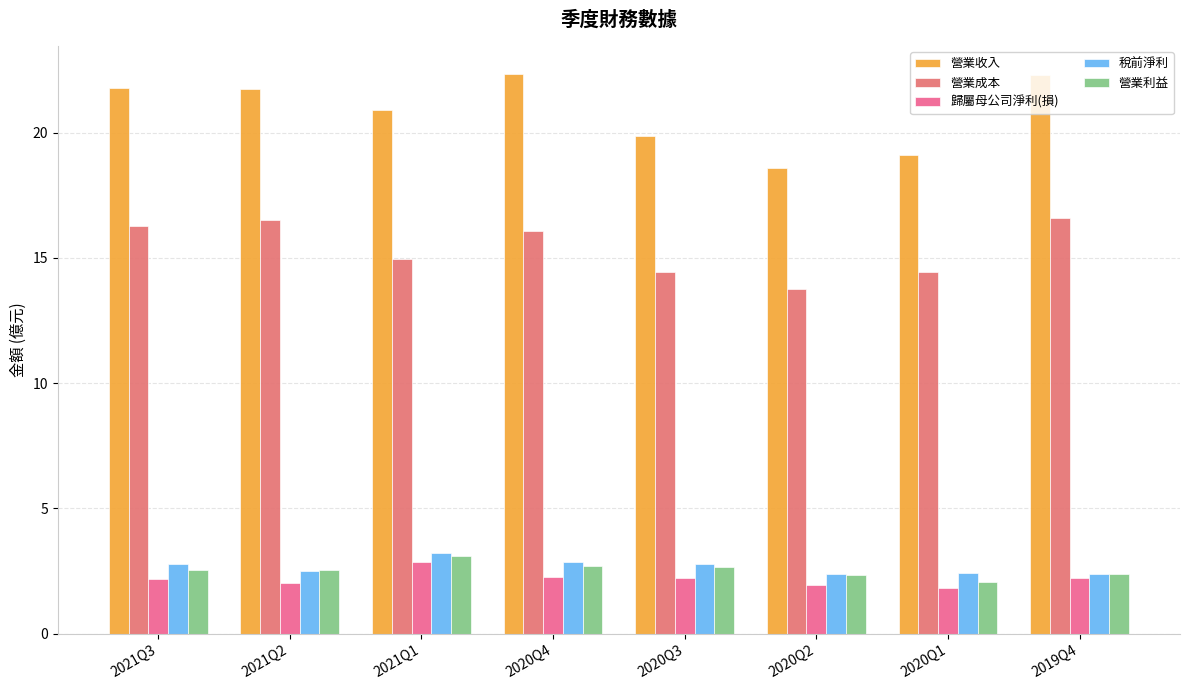

What is the sum of the 歸屬母公司淨利(損) values at 2021Q3 and 2020Q1?

4.0